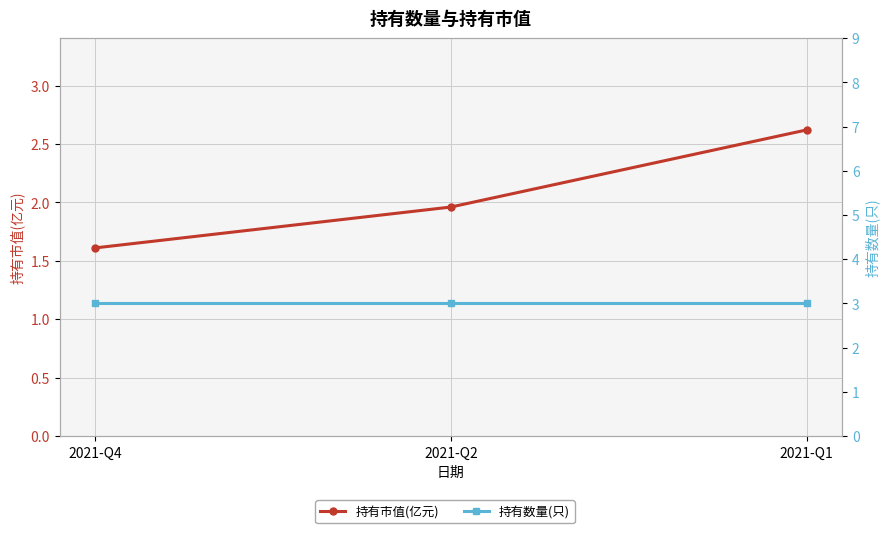

Rank the series at 2021-Q4 from highest to lowest value.

持有数量(只), 持有市值(亿元)